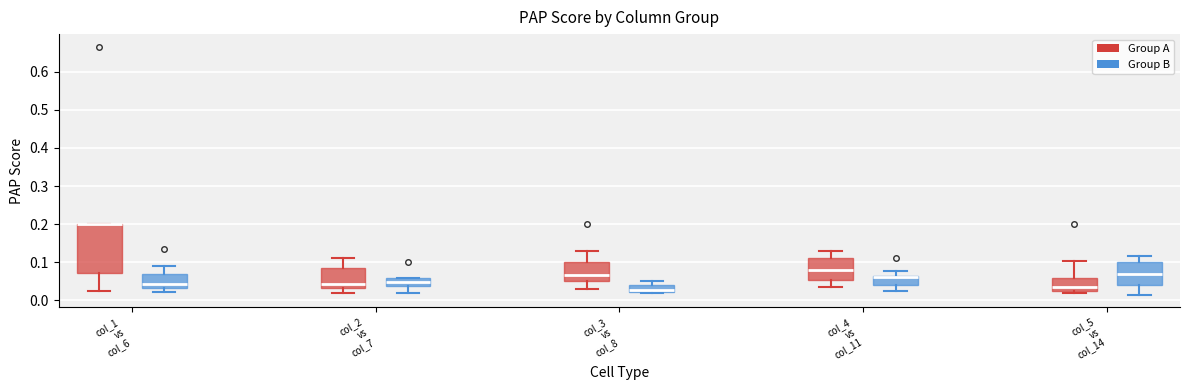

Which box is the tallest, from its lower edge to its upper edge?

col_1 vs col_6 (Group A)